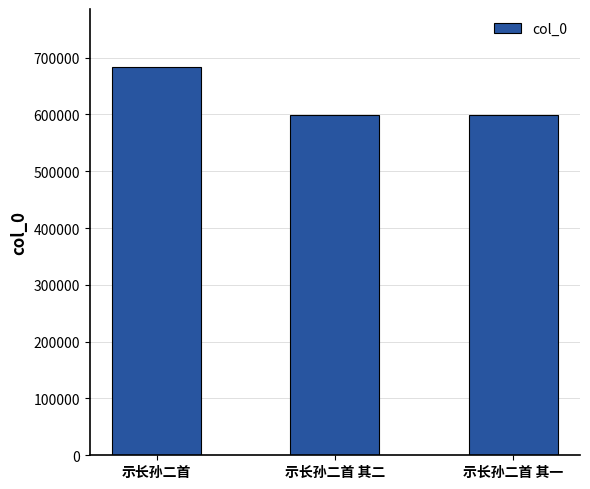

What is the sum of all values?

1879932